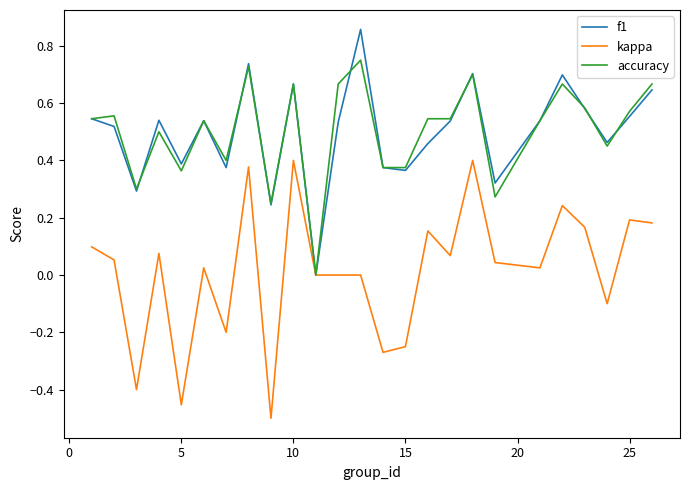

Which series has the largest range (max minus min)?

kappa